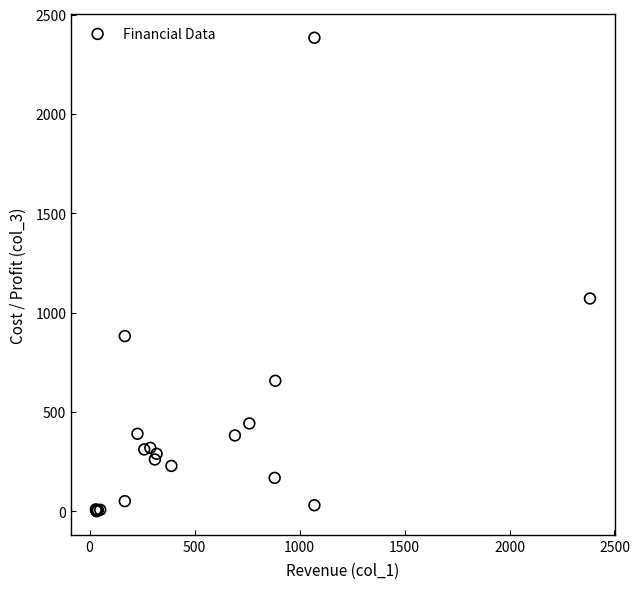

What Y value in the scatter plot is closest to 1191?

1070.7